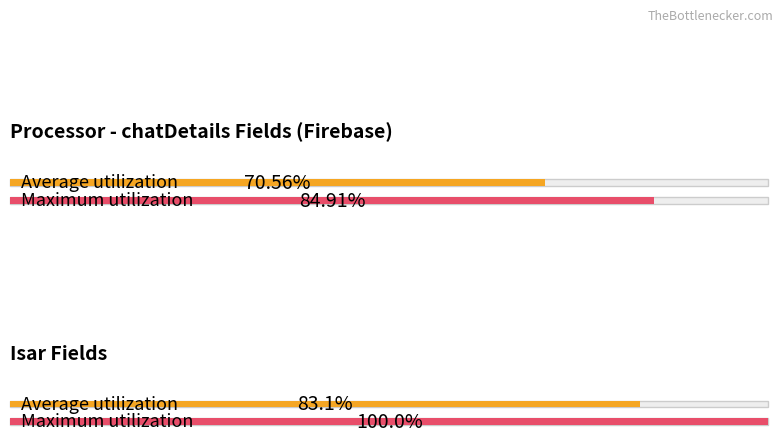

Is it true that bool equals 3 at chatHeaderDocId?

False